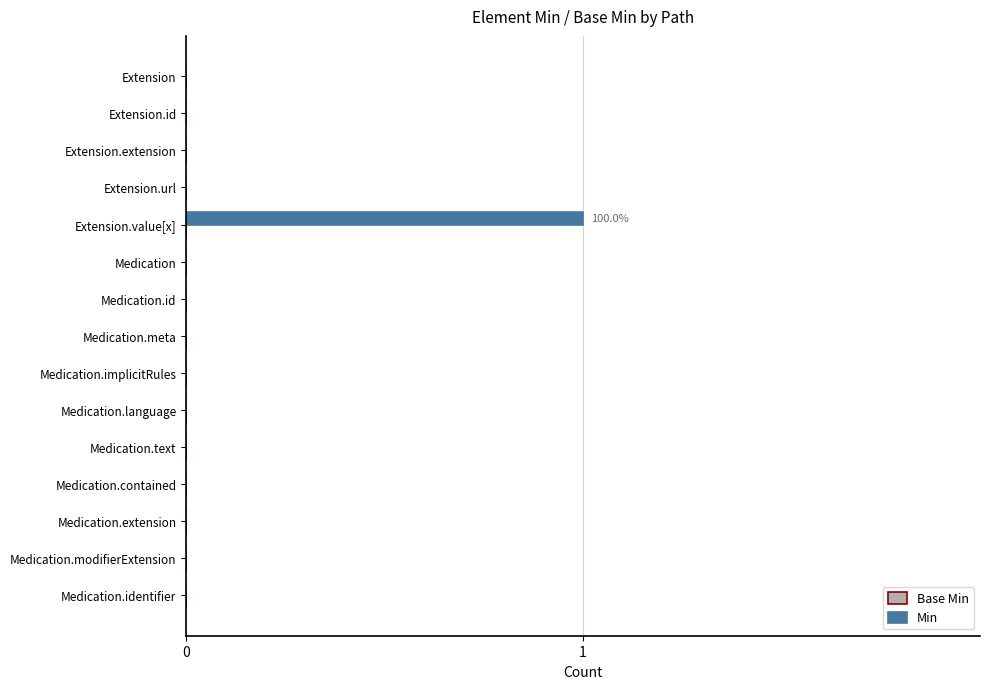

True or false: the data shows 0 at Medication.meta.

True